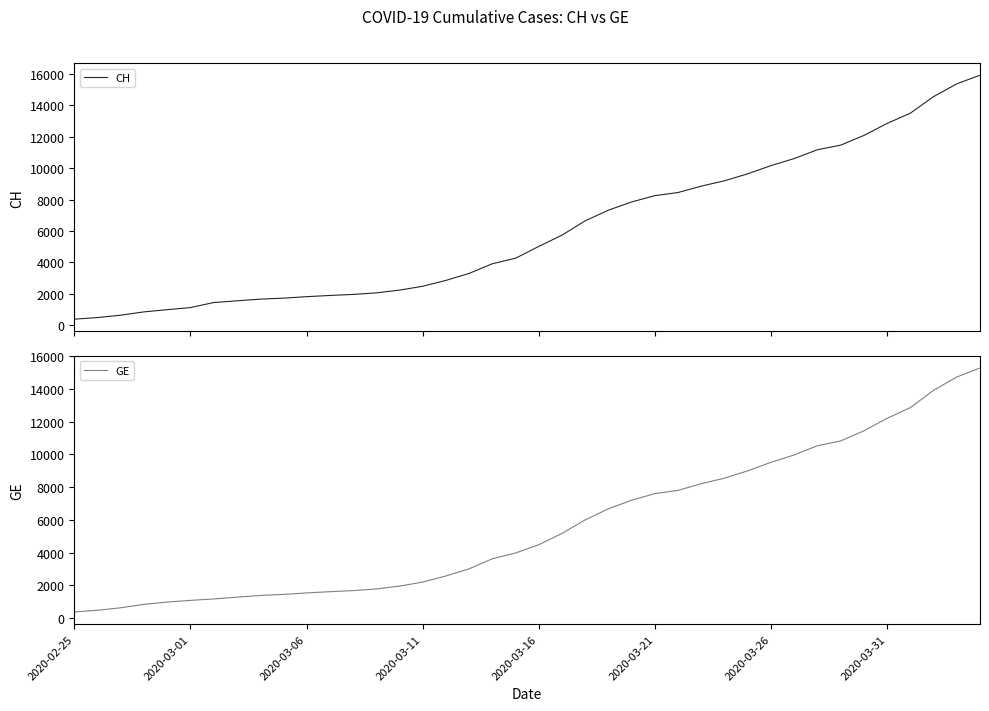

True or false: GE and CH intersect in this chart.

False